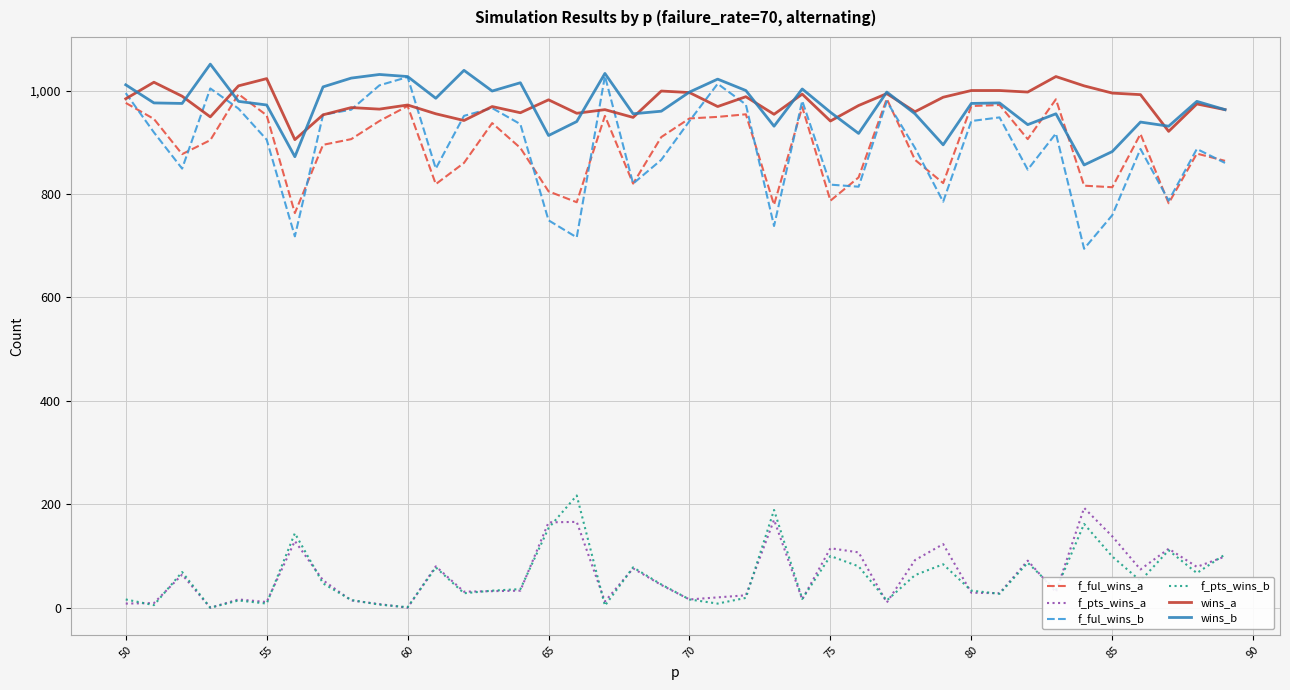

True or false: f_pts_wins_b and wins_b cross at least once.

False